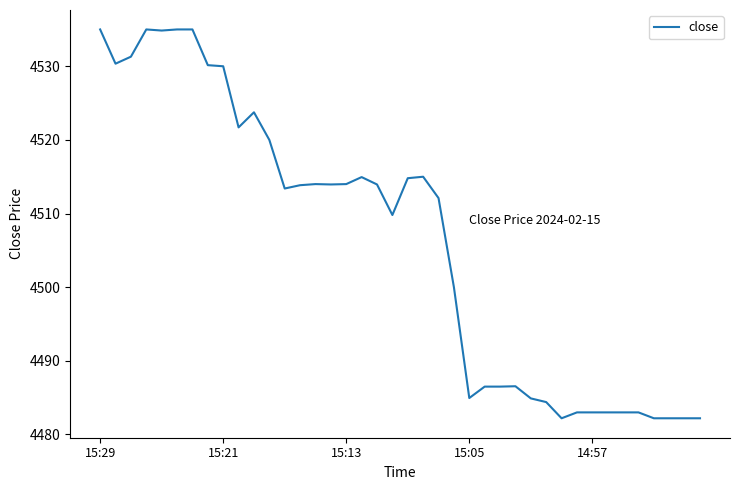

What is the maximum value shown in the chart?

4535.0